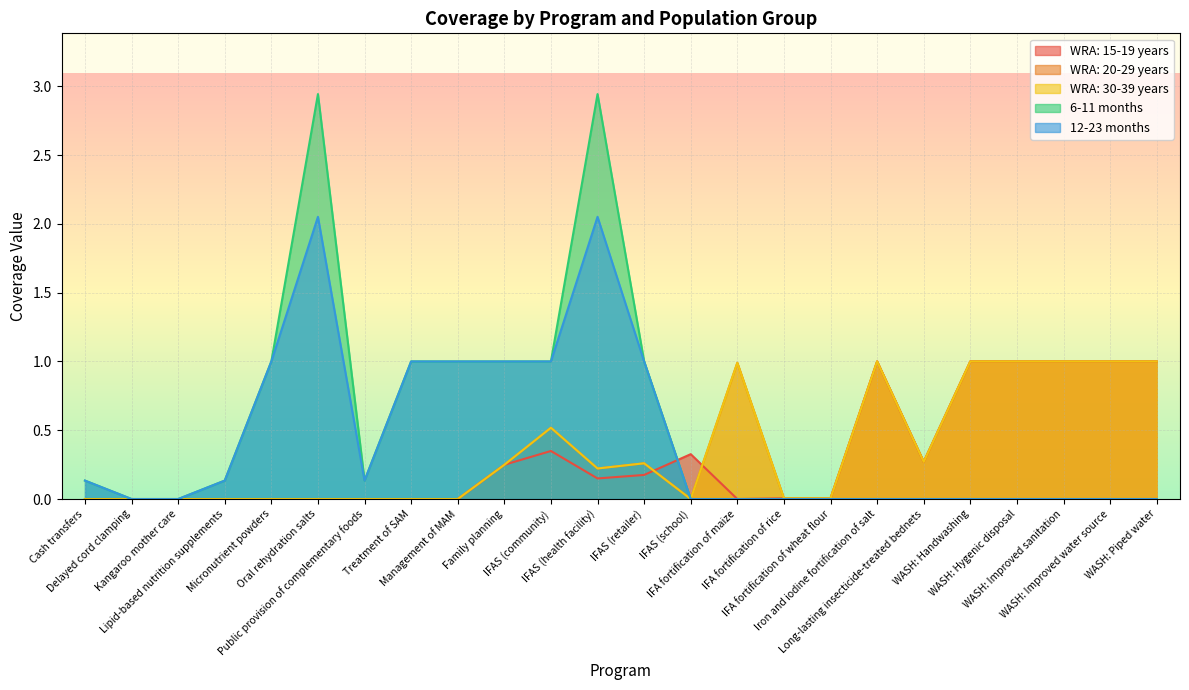

Reading right to left, what are all the values shown in this chart?

WRA: 15-19 years: WASH: Piped water=1.0	WASH: Improved water source=1.0	WASH: Improved sanitation=1.0	WASH: Hygenic disposal=1.0	WASH: Handwashing=1.0	Long-lasting insecticide-treated bednets=0.3	Iron and iodine fortification of salt=1.0	IFA fortification of wheat flour=0.0	IFA fortification of rice=0.0	IFA fortification of maize=0.0	IFAS (school)=0.3	IFAS (retailer)=0.2	IFAS (health facility)=0.1	IFAS (community)=0.3	Family planning=0.2	Management of MAM=0.0	Treatment of SAM=0.0	Public provision of complementary foods=0.0	Oral rehydration salts=0.0	Micronutrient powders=0.0	Lipid-based nutrition supplements=0.0	Kangaroo mother care=0.0	Delayed cord clamping=0.0	Cash transfers=0.0
WRA: 20-29 years: WASH: Piped water=1.0	WASH: Improved water source=1.0	WASH: Improved sanitation=1.0	WASH: Hygenic disposal=1.0	WASH: Handwashing=1.0	Long-lasting insecticide-treated bednets=0.3	Iron and iodine fortification of salt=1.0	IFA fortification of wheat flour=0.0	IFA fortification of rice=0.0	IFA fortification of maize=1.0	IFAS (school)=0.0	IFAS (retailer)=0.3	IFAS (health facility)=0.2	IFAS (community)=0.5	Family planning=0.2	Management of MAM=0.0	Treatment of SAM=0.0	Public provision of complementary foods=0.0	Oral rehydration salts=0.0	Micronutrient powders=0.0	Lipid-based nutrition supplements=0.0	Kangaroo mother care=0.0	Delayed cord clamping=0.0	Cash transfers=0.0
WRA: 30-39 years: WASH: Piped water=1.0	WASH: Improved water source=1.0	WASH: Improved sanitation=1.0	WASH: Hygenic disposal=1.0	WASH: Handwashing=1.0	Long-lasting insecticide-treated bednets=0.3	Iron and iodine fortification of salt=1.0	IFA fortification of wheat flour=0.0	IFA fortification of rice=0.0	IFA fortification of maize=1.0	IFAS (school)=0.0	IFAS (retailer)=0.3	IFAS (health facility)=0.2	IFAS (community)=0.5	Family planning=0.2	Management of MAM=0.0	Treatment of SAM=0.0	Public provision of complementary foods=0.0	Oral rehydration salts=0.0	Micronutrient powders=0.0	Lipid-based nutrition supplements=0.0	Kangaroo mother care=0.0	Delayed cord clamping=0.0	Cash transfers=0.0
6-11 months: WASH: Piped water=0.0	WASH: Improved water source=0.0	WASH: Improved sanitation=0.0	WASH: Hygenic disposal=0.0	WASH: Handwashing=0.0	Long-lasting insecticide-treated bednets=0.0	Iron and iodine fortification of salt=0.0	IFA fortification of wheat flour=0.0	IFA fortification of rice=0.0	IFA fortification of maize=0.0	IFAS (school)=0.0	IFAS (retailer)=1.0	IFAS (health facility)=2.9	IFAS (community)=1.0	Family planning=1.0	Management of MAM=1.0	Treatment of SAM=1.0	Public provision of complementary foods=0.1	Oral rehydration salts=2.9	Micronutrient powders=1.0	Lipid-based nutrition supplements=0.1	Kangaroo mother care=0.0	Delayed cord clamping=0.0	Cash transfers=0.1
12-23 months: WASH: Piped water=0.0	WASH: Improved water source=0.0	WASH: Improved sanitation=0.0	WASH: Hygenic disposal=0.0	WASH: Handwashing=0.0	Long-lasting insecticide-treated bednets=0.0	Iron and iodine fortification of salt=0.0	IFA fortification of wheat flour=0.0	IFA fortification of rice=0.0	IFA fortification of maize=0.0	IFAS (school)=0.0	IFAS (retailer)=1.0	IFAS (health facility)=2.1	IFAS (community)=1.0	Family planning=1.0	Management of MAM=1.0	Treatment of SAM=1.0	Public provision of complementary foods=0.1	Oral rehydration salts=2.1	Micronutrient powders=1.0	Lipid-based nutrition supplements=0.1	Kangaroo mother care=0.0	Delayed cord clamping=0.0	Cash transfers=0.1